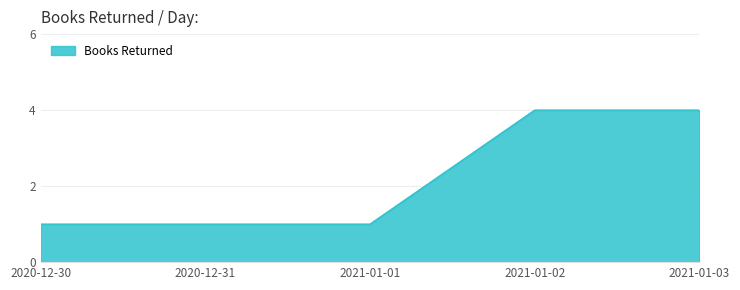

What is the difference between the second highest and second lowest values?

3